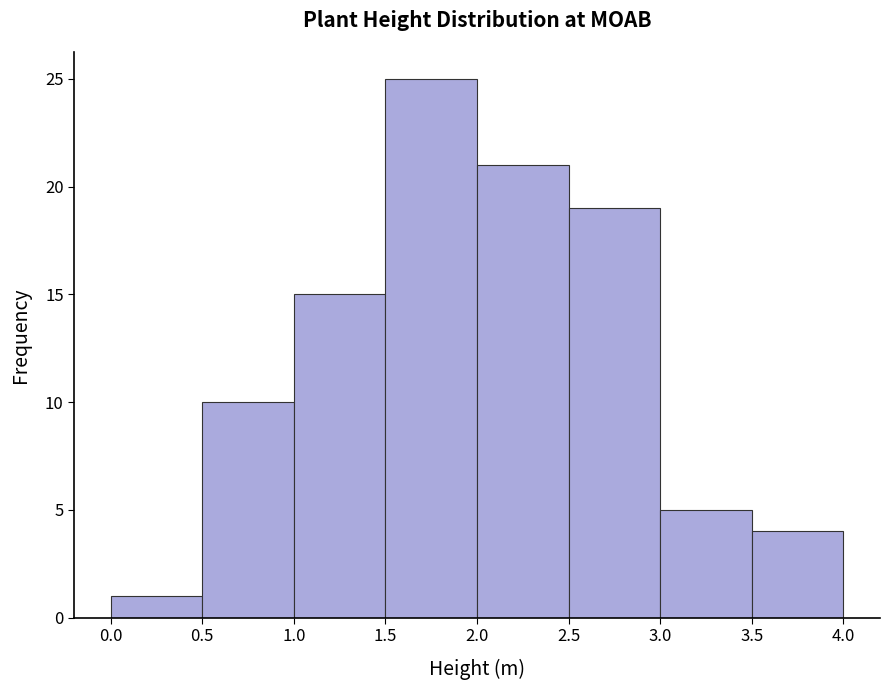

Which range on the x-axis has the tallest bar?

1.5 to 2.0